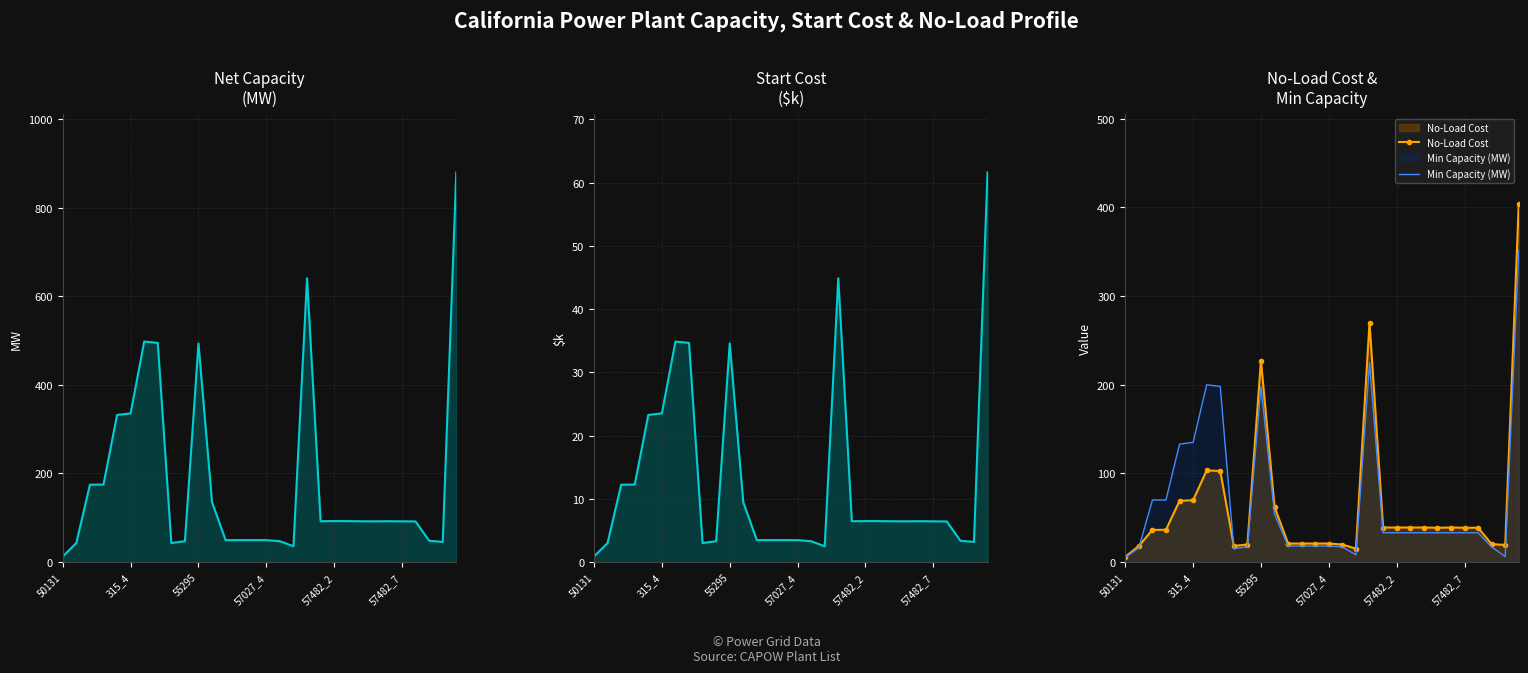

At which category does Net Capacity (MW) reach its first local valley?

8